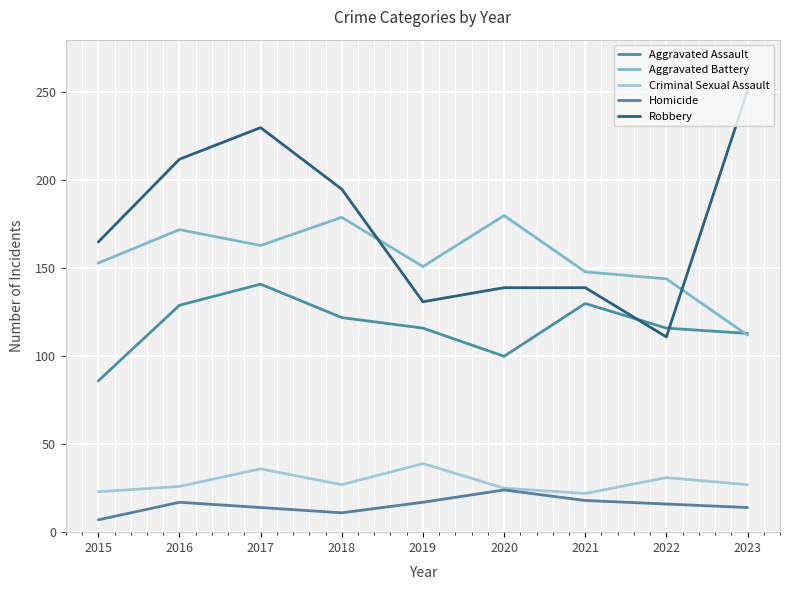

What is the average value of the Robbery series?

175